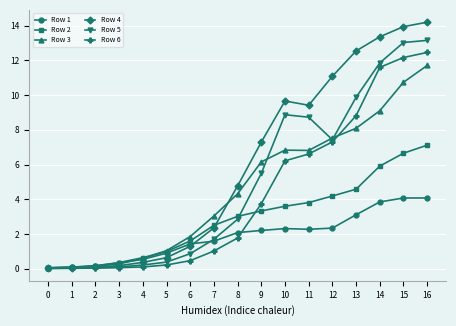

True or false: Row 1 has more than 0 points higher than both neighbors.

True